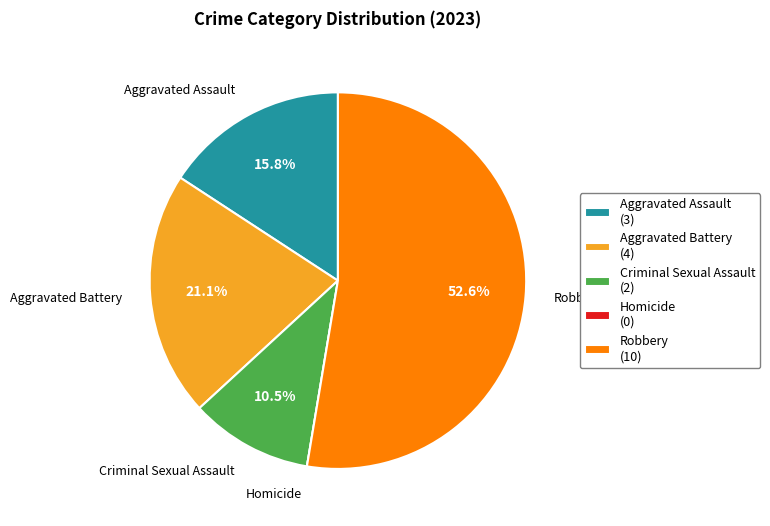

Is there any slice that represents more than half of the pie?

Yes